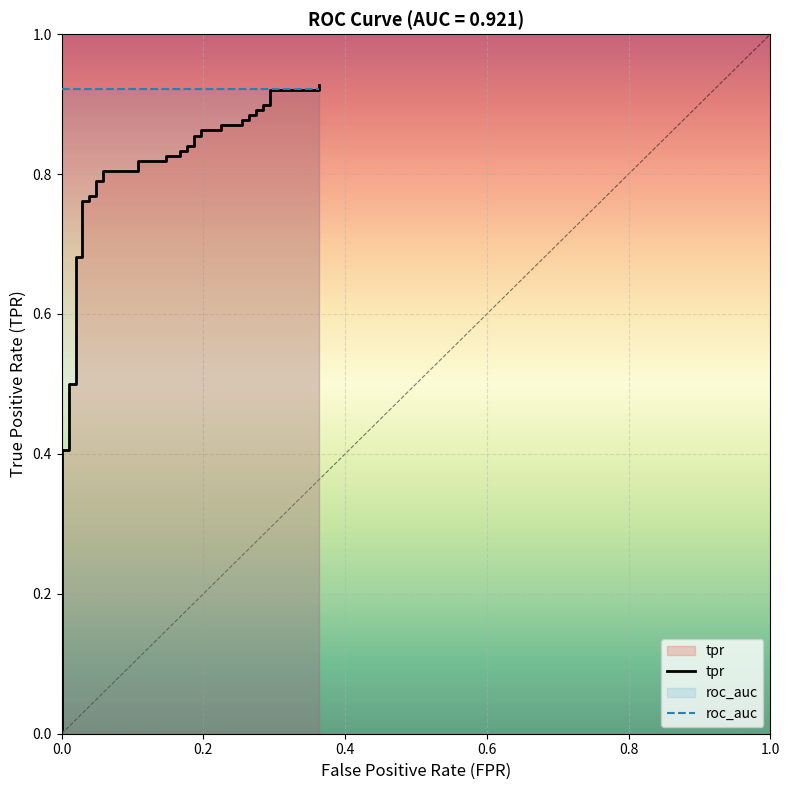

What is the average value of the roc_auc series?

0.9